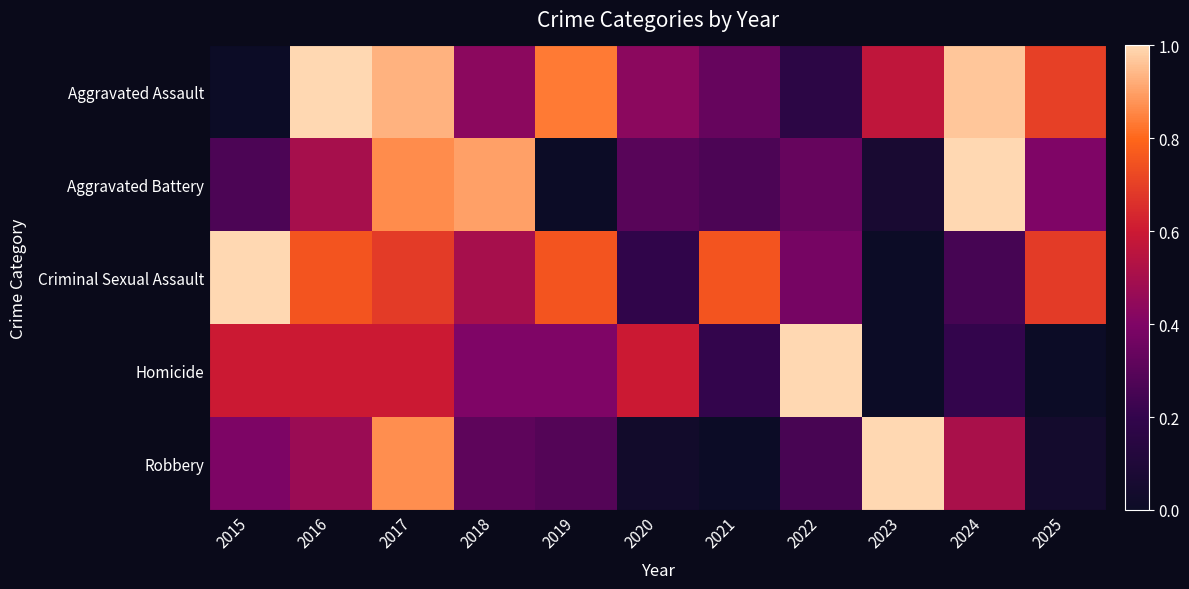

Reading left to right, extract all data points from this chart.

Aggravated Assault: 2015=0.0	2016=1.0	2017=0.9	2018=0.4	2019=0.8	2020=0.4	2021=0.3	2022=0.2	2023=0.6	2024=1.0	2025=0.7
Aggravated Battery: 2015=0.3	2016=0.5	2017=0.9	2018=0.9	2019=0.0	2020=0.3	2021=0.3	2022=0.3	2023=0.1	2024=1.0	2025=0.4
Criminal Sexual Assault: 2015=1.0	2016=0.8	2017=0.7	2018=0.5	2019=0.8	2020=0.2	2021=0.8	2022=0.4	2023=0.0	2024=0.2	2025=0.7
Homicide: 2015=0.6	2016=0.6	2017=0.6	2018=0.4	2019=0.4	2020=0.6	2021=0.2	2022=1.0	2023=0.0	2024=0.2	2025=0.0
Robbery: 2015=0.4	2016=0.5	2017=0.9	2018=0.3	2019=0.3	2020=0.0	2021=0.0	2022=0.3	2023=1.0	2024=0.5	2025=0.0